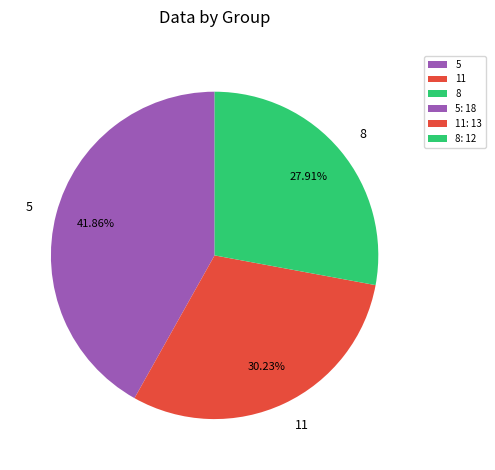

Does 5 account for over 50% of the chart?

No